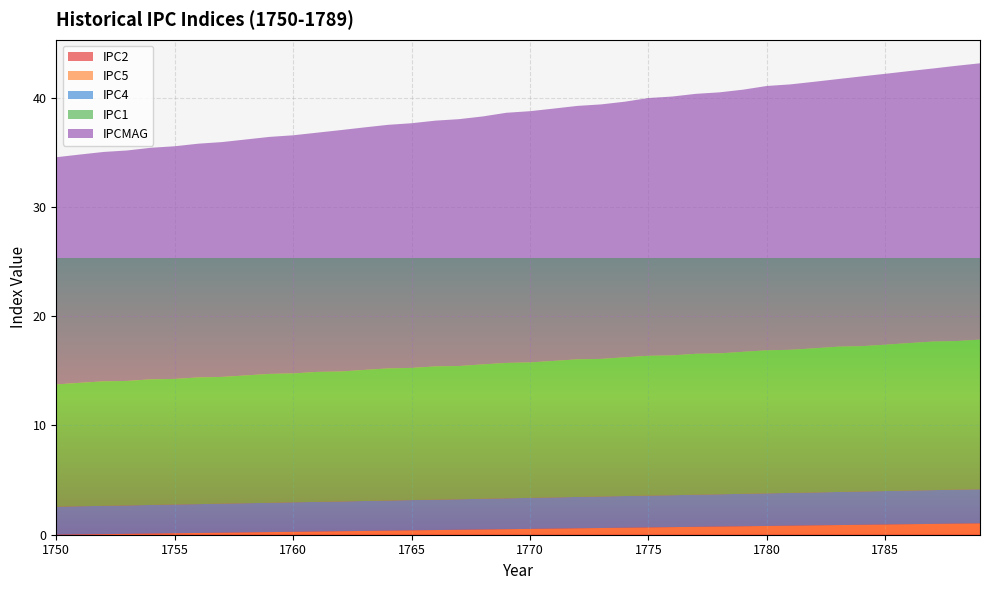

Reading left to right, list all the values displayed in this chart.

IPC5: 0.0	0.0	0.1	0.1	0.1	0.1	0.2	0.2	0.2	0.2	0.3	0.3	0.3	0.3	0.4	0.4	0.4	0.5	0.5	0.5	0.5	0.6	0.6	0.6	0.6	0.7	0.7	0.7	0.8	0.8	0.8	0.8	0.9	0.9	0.9	0.9	1.0	1.0	1.0	1.0
IPCMAG: 20.8	20.9	21.0	21.1	21.2	21.3	21.4	21.5	21.6	21.7	21.8	21.9	22.1	22.2	22.3	22.4	22.5	22.6	22.7	22.9	23.0	23.1	23.2	23.3	23.4	23.6	23.7	23.8	23.9	24.0	24.2	24.3	24.4	24.5	24.7	24.8	24.9	25.0	25.2	25.3
IPC4: 2.6	2.6	2.6	2.6	2.6	2.6	2.6	2.7	2.7	2.7	2.7	2.7	2.7	2.7	2.8	2.8	2.8	2.8	2.8	2.8	2.8	2.9	2.9	2.9	2.9	2.9	2.9	2.9	3.0	3.0	3.0	3.0	3.0	3.0	3.0	3.1	3.1	3.1	3.1	3.1
IPC1: 11.2	11.3	11.4	11.4	11.5	11.5	11.6	11.6	11.7	11.8	11.8	11.9	11.9	12.0	12.1	12.1	12.2	12.2	12.3	12.4	12.4	12.5	12.6	12.6	12.7	12.8	12.8	12.9	12.9	13.0	13.1	13.1	13.2	13.3	13.3	13.4	13.5	13.6	13.6	13.7
IPC2: 0.0	0.0	0.0	0.0	0.0	0.0	0.0	0.0	0.0	0.0	0.0	0.0	0.0	0.0	0.0	0.0	0.0	0.0	0.0	0.0	0.0	0.0	0.0	0.0	0.0	0.0	0.0	0.0	0.0	0.0	0.0	0.0	0.0	0.0	0.0	0.0	0.0	0.0	0.0	0.0